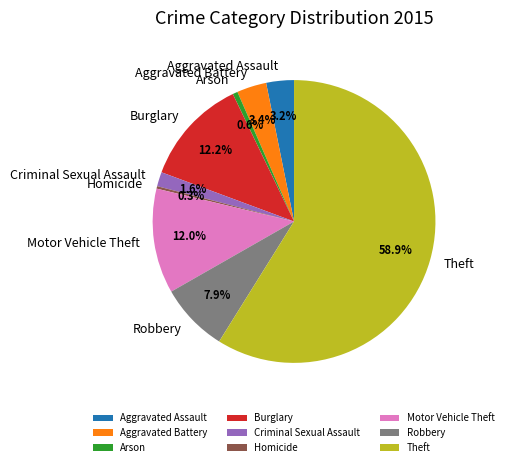

How many segments does this pie chart have?

9